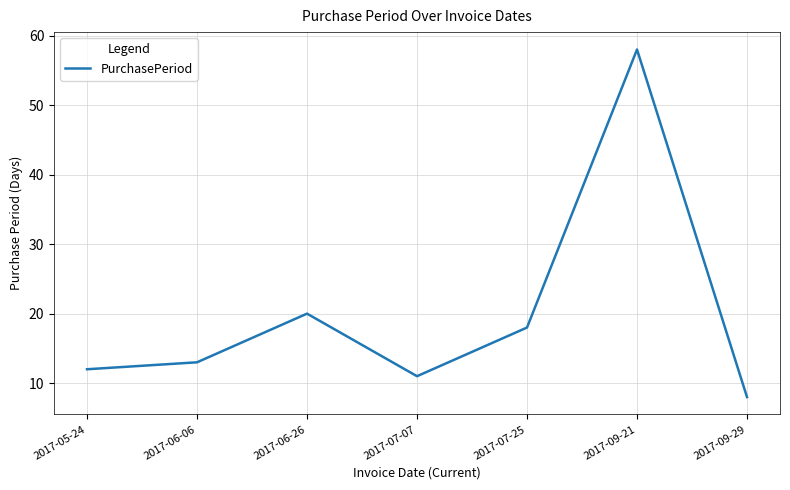

List the labels in order of value, smallest first.

2017-09-29, 2017-07-07, 2017-05-24, 2017-06-06, 2017-07-25, 2017-06-26, 2017-09-21